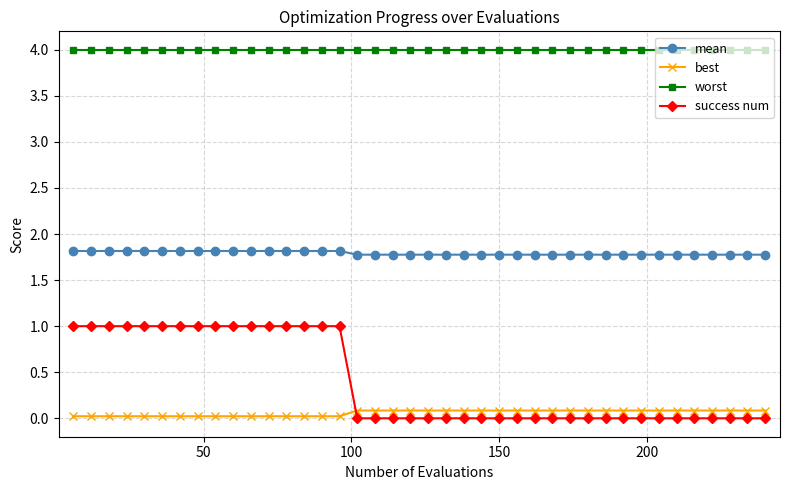

At how many categories does at least one series exceed 1?

40